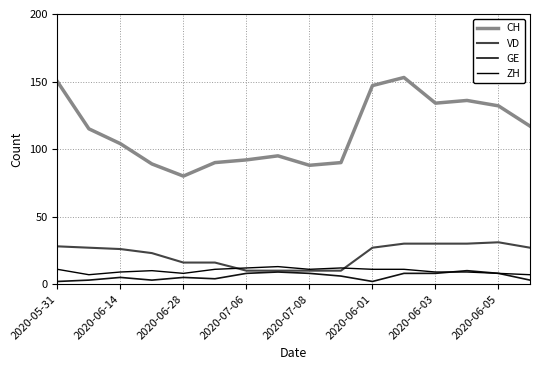

Reading left to right, what are all the values shown in this chart?

CH: 150	115	104	89	80	90	92	95	88	90	147	153	134	136	132	117
VD: 28	27	26	23	16	16	10	10	10	10	27	30	30	30	31	27
GE: 2	3	5	3	5	4	8	9	8	6	2	8	8	10	8	3
ZH: 11	7	9	10	8	11	12	13	11	12	11	11	9	9	8	7